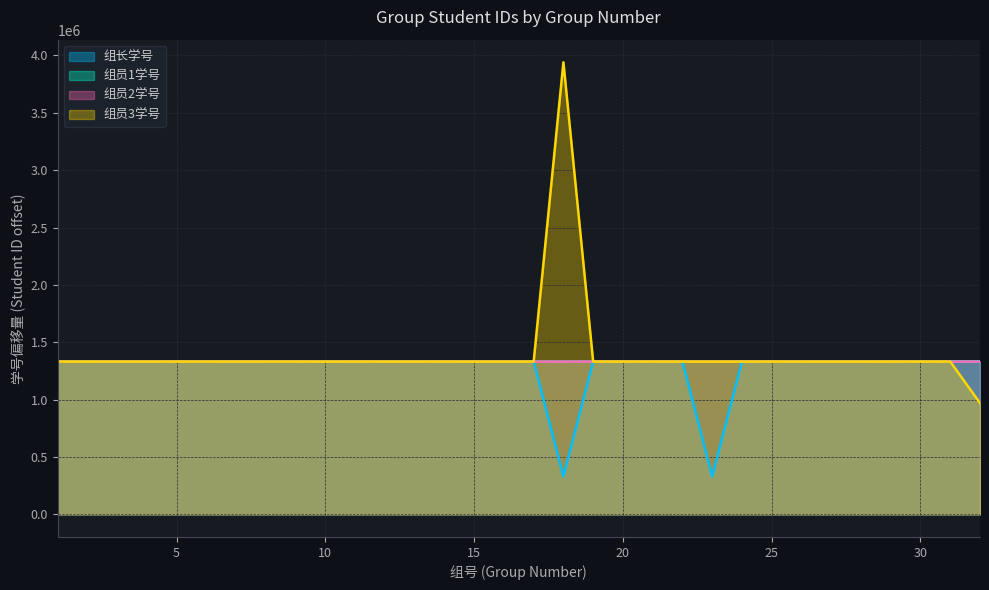

The value of 组员1学号 at 25 is 1331181. True or false?

True